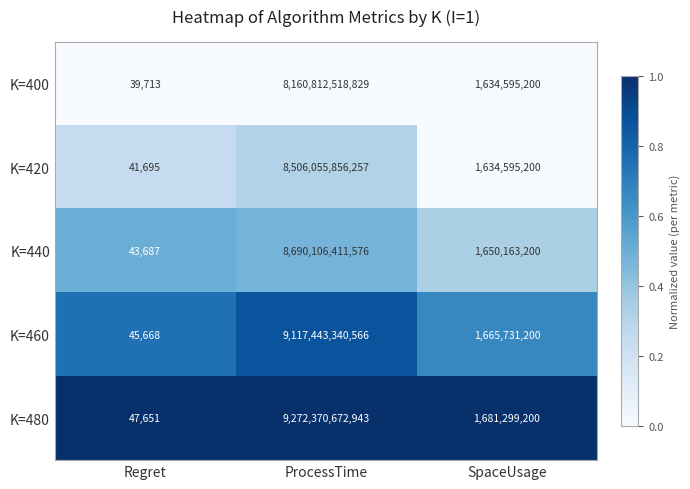

At which label does K=480 reach its minimum?

Regret